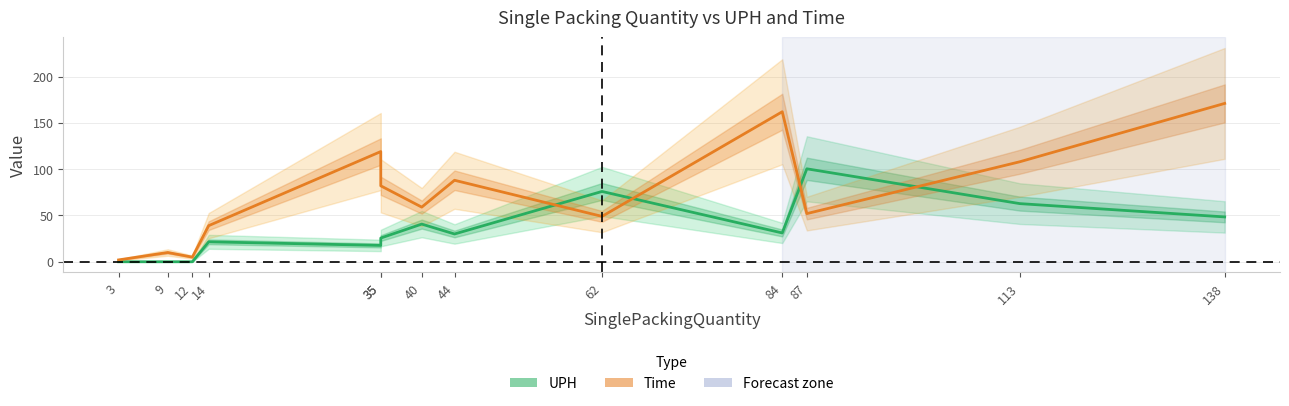

List the series in order of their peak value, lowest first.

UPH, Time